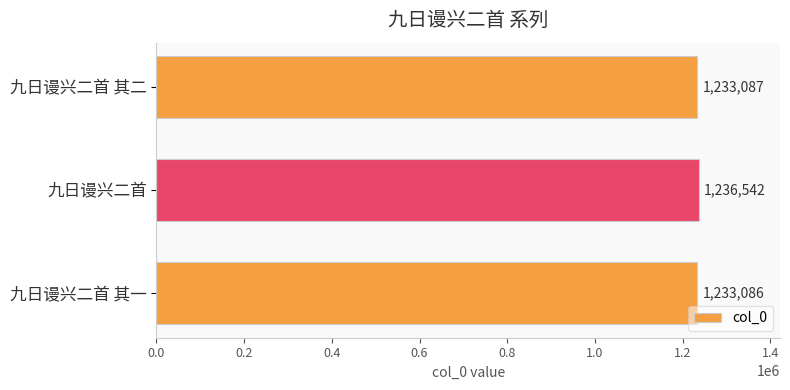

What is the average value?

1234238